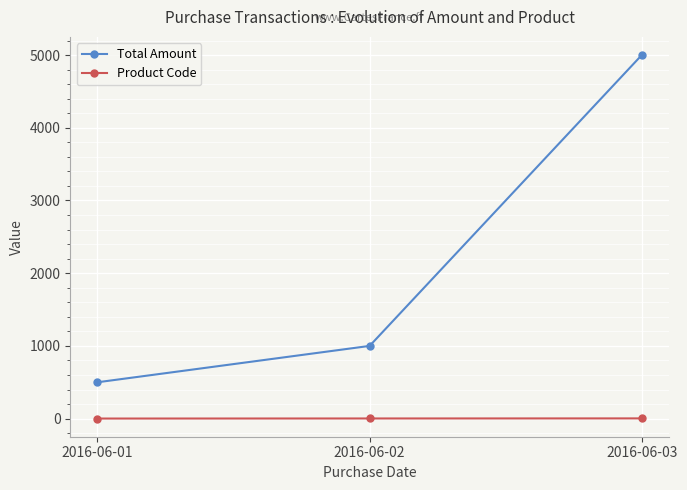

At which category is the sum across all series the highest?

2016-06-03